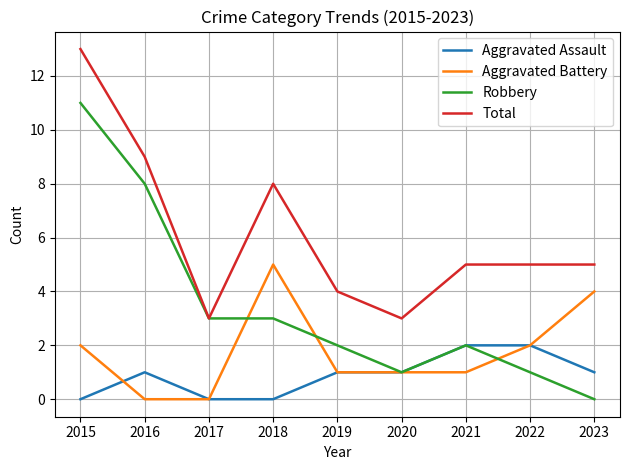

Where do Aggravated Assault and Aggravated Battery first cross each other?

2015 and 2016